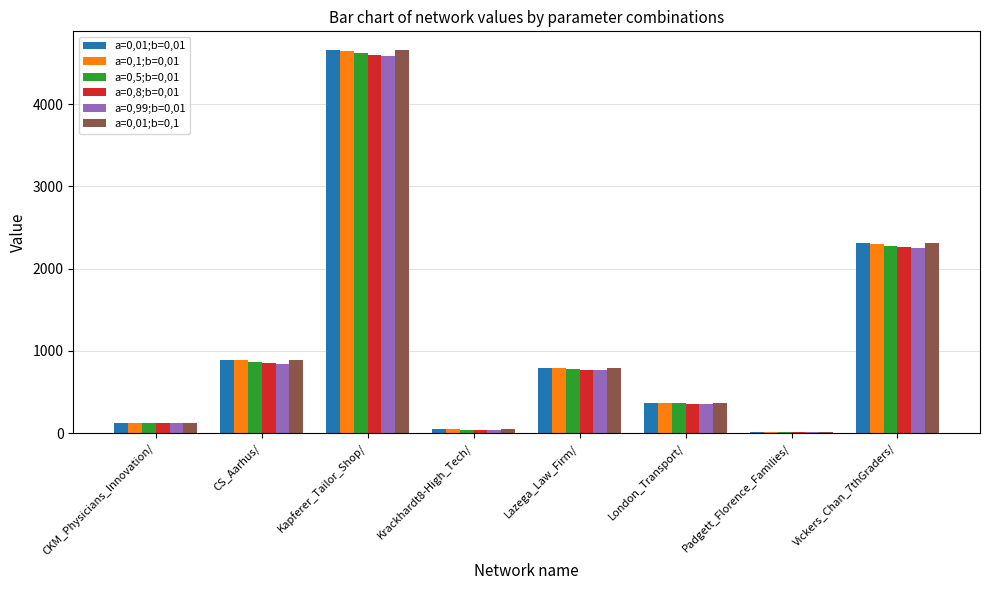

Which category has the highest value in the a=0,01;b=0,01 series?

Kapferer_Tailor_Shop/